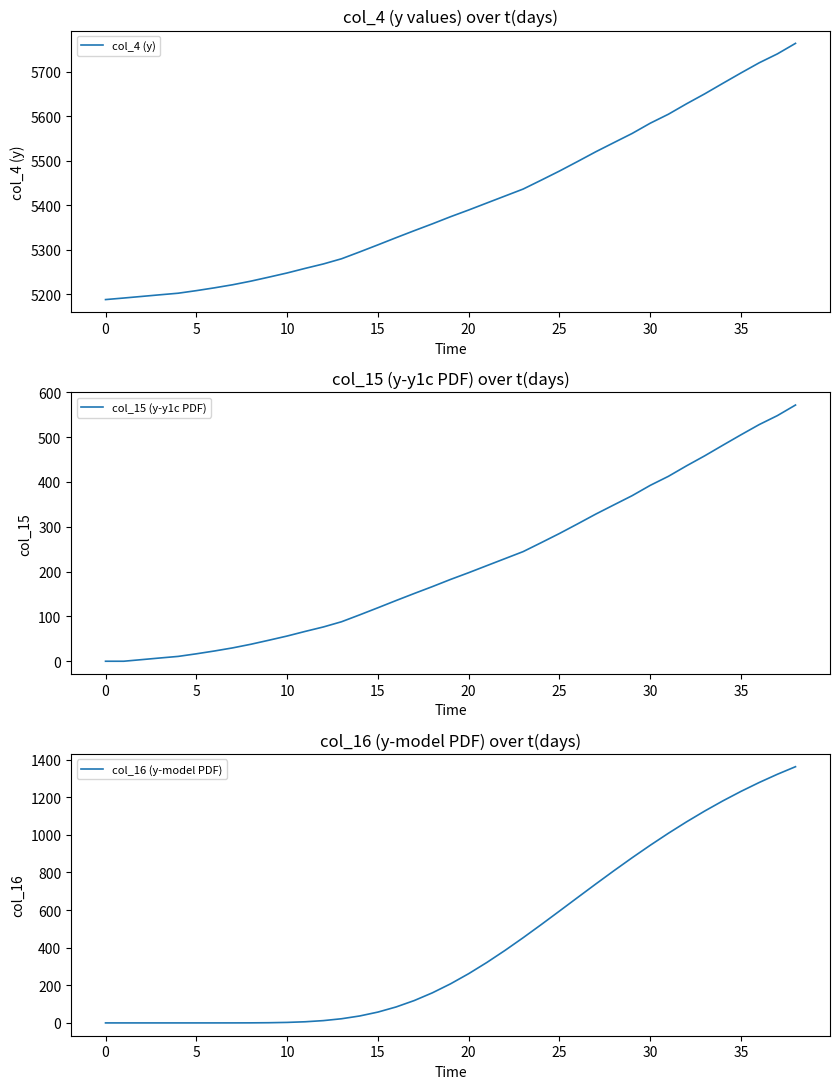

How many data points in col_4 (y) are above 5374?

20